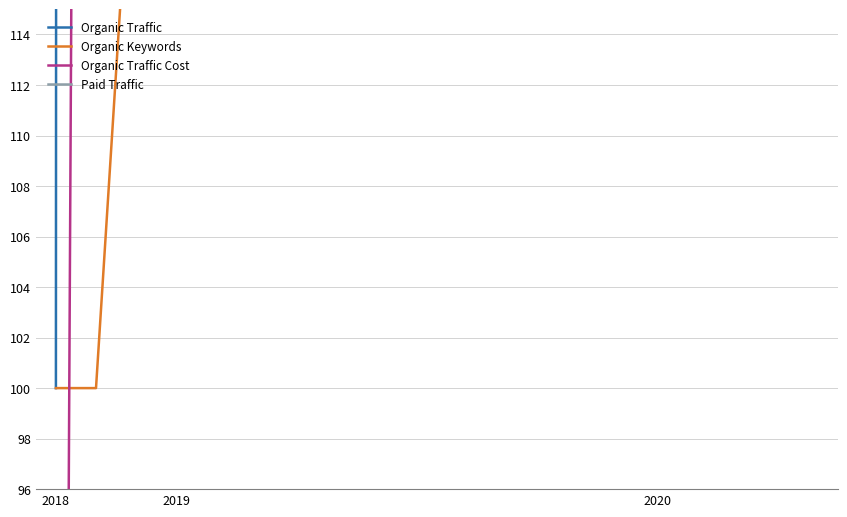

Where is the first local minimum for Organic Traffic?

6